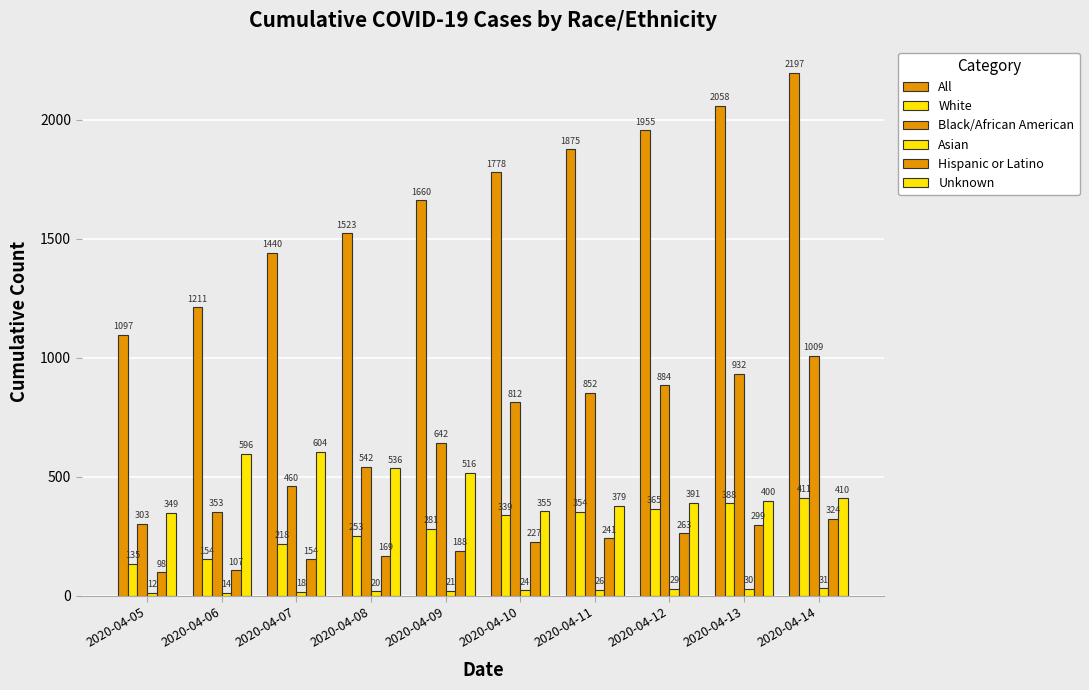

The value of All at 2020-04-07 is 2187. True or false?

False